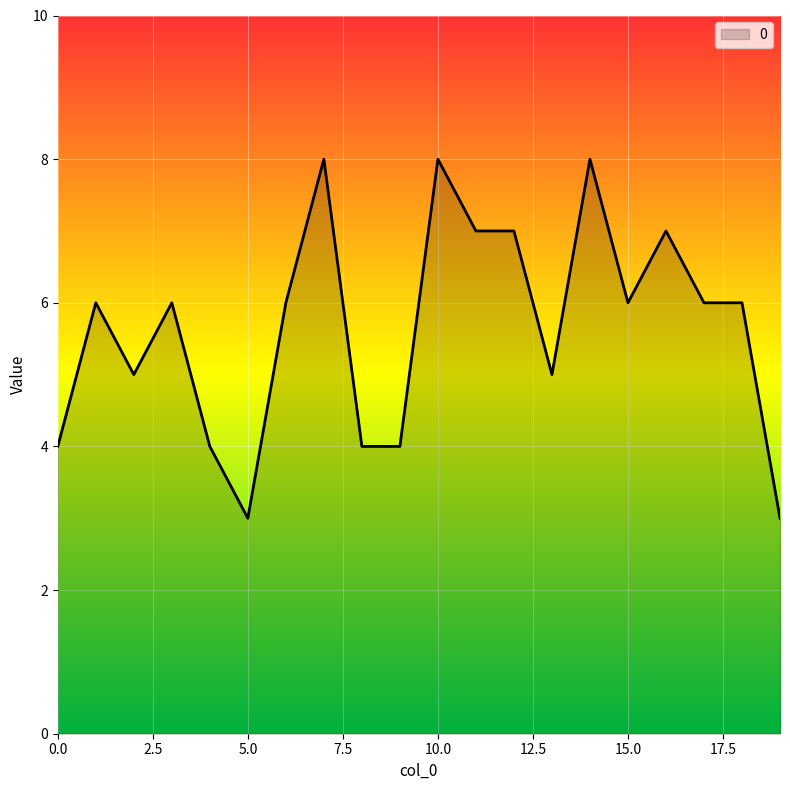

Count the number of data series in this chart.

1